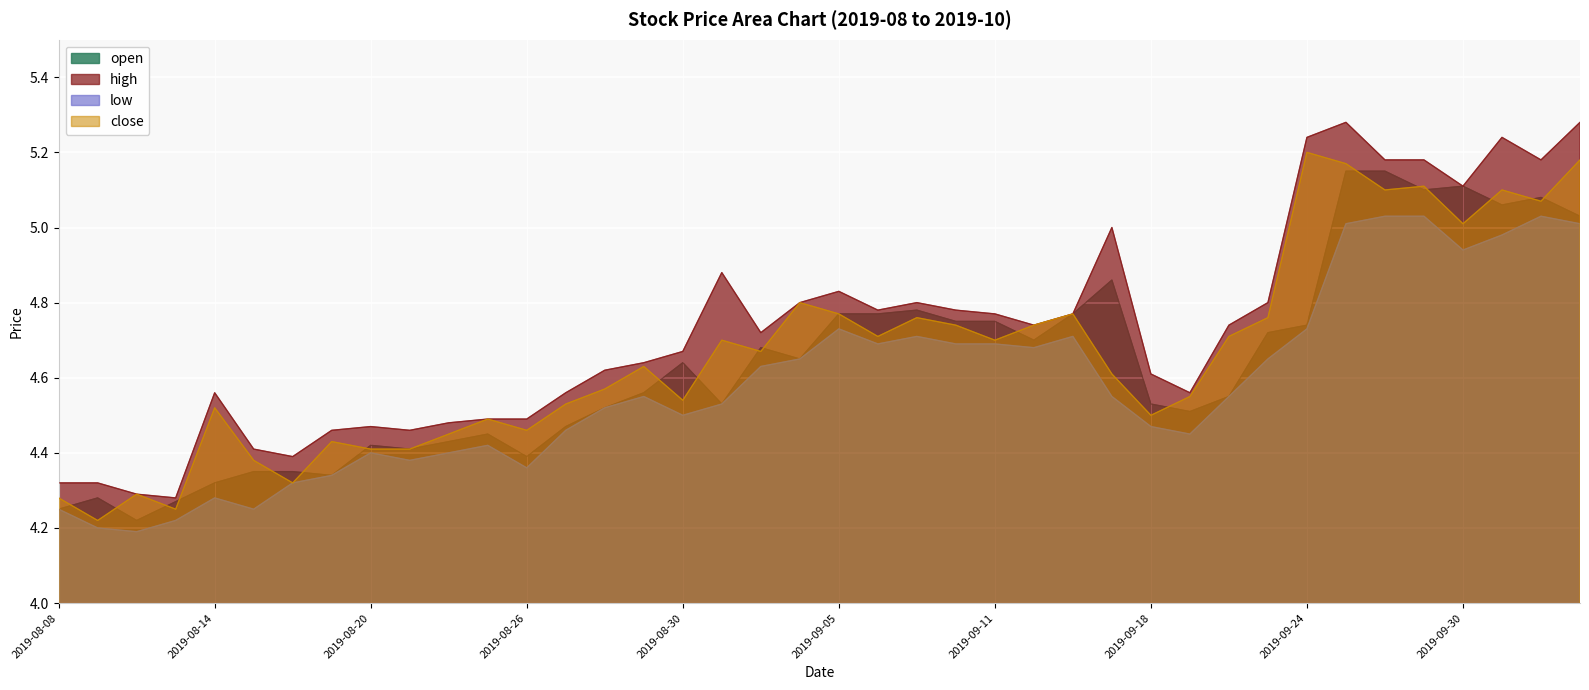

Does the chart display data point markers on the line(s)?

No